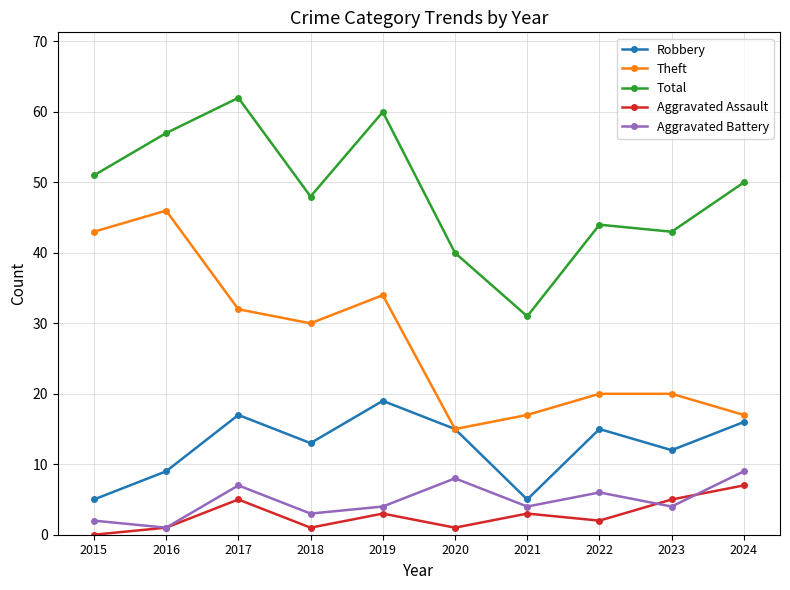

Which label corresponds to the largest value in the chart?

2017